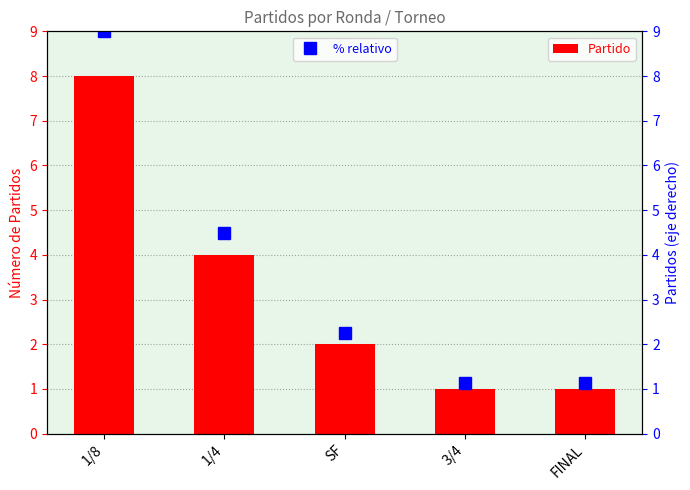

What position from the right is SF?

3